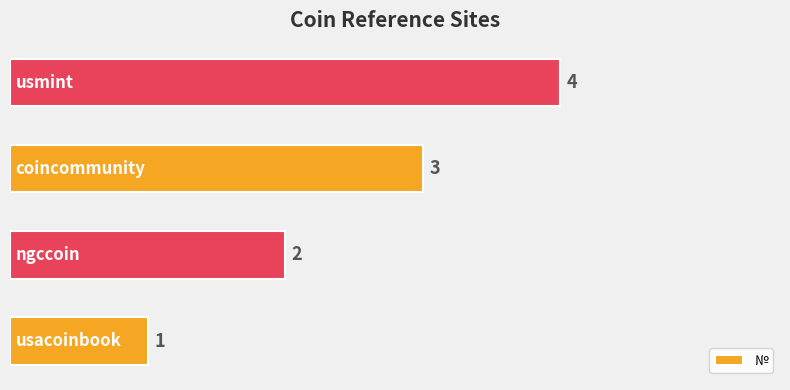

What is the smallest value displayed?

1